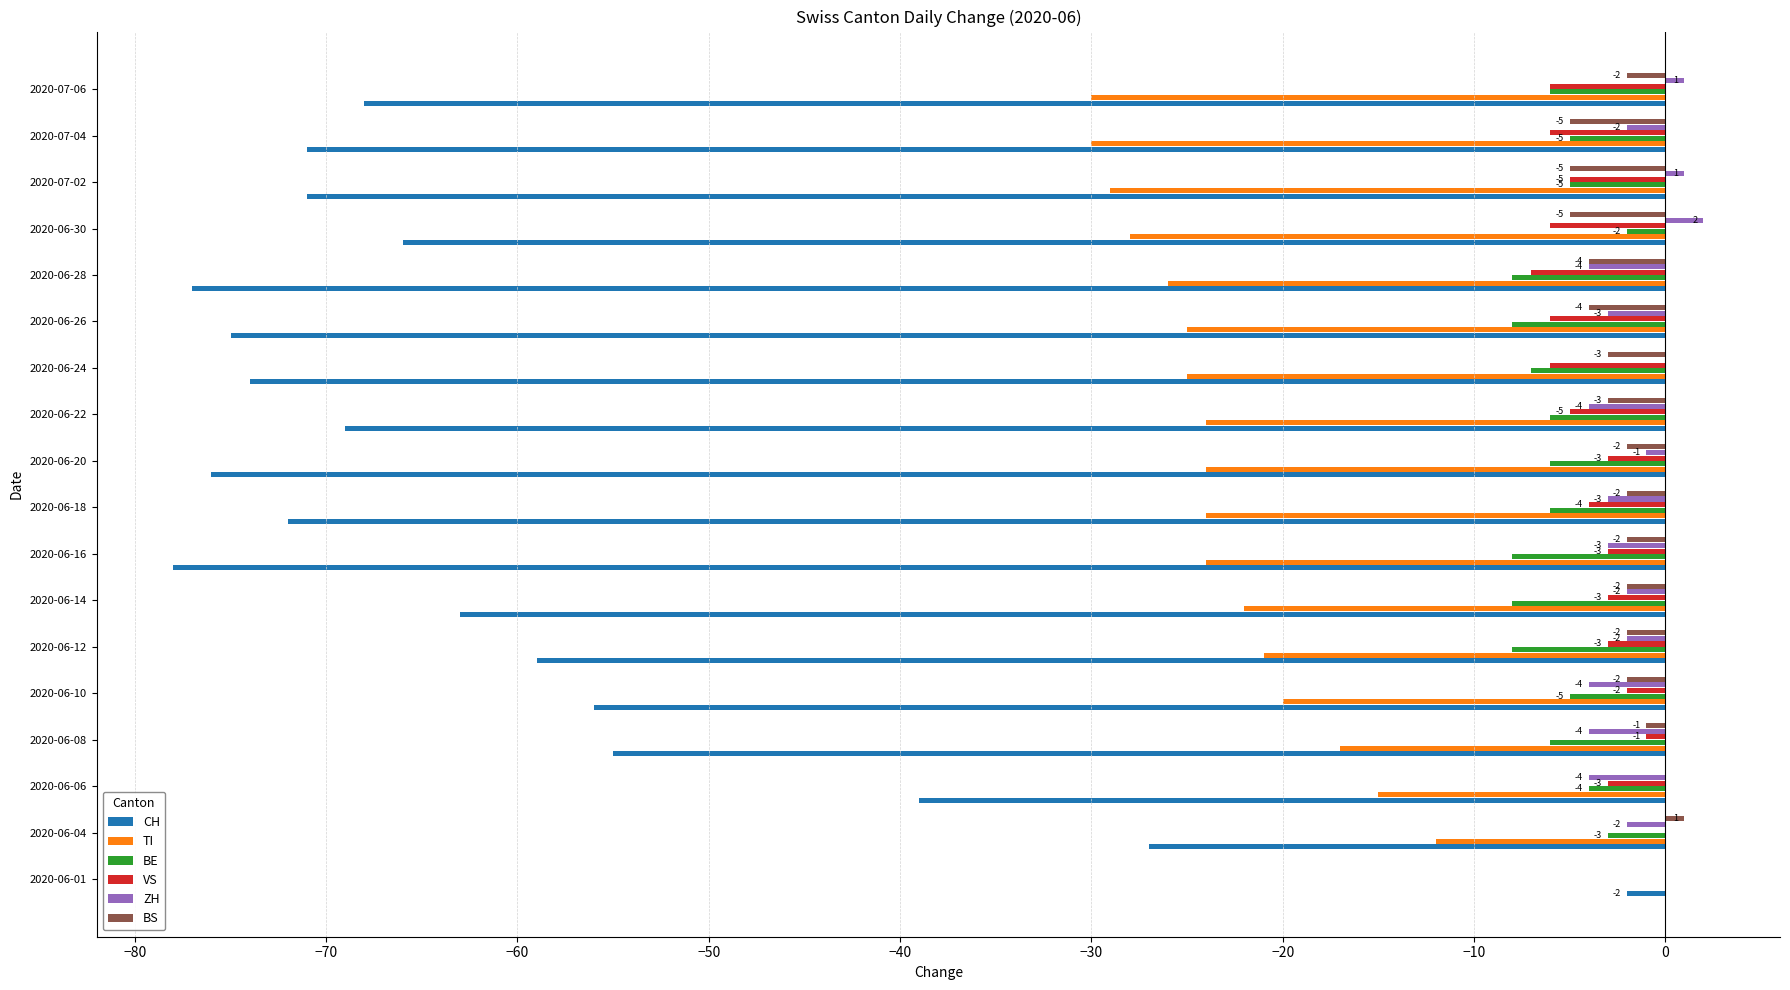

At which category is the sum across all series the highest?

2020-06-01